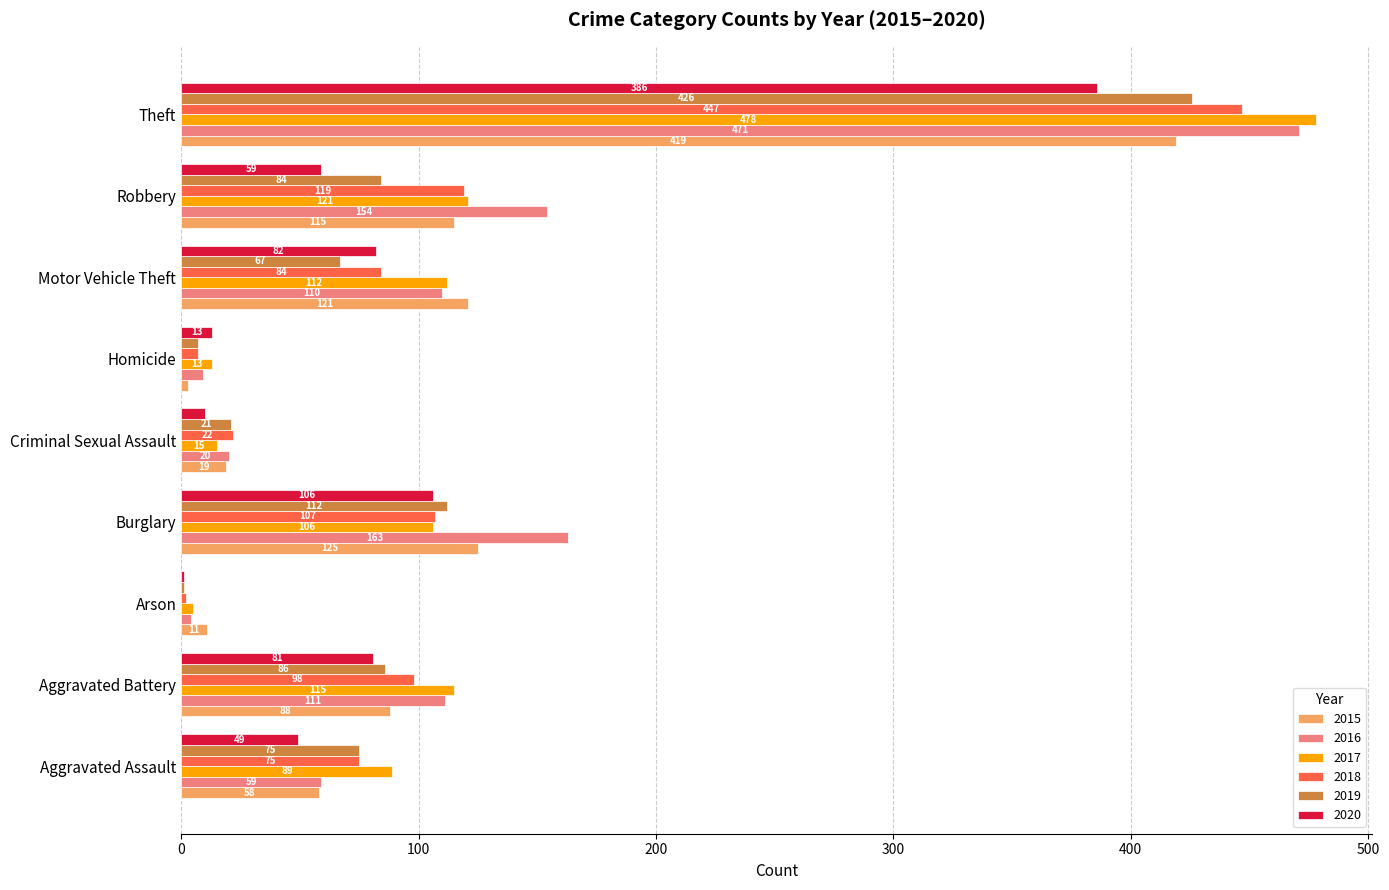

Which label corresponds to the largest value in the chart?

Theft